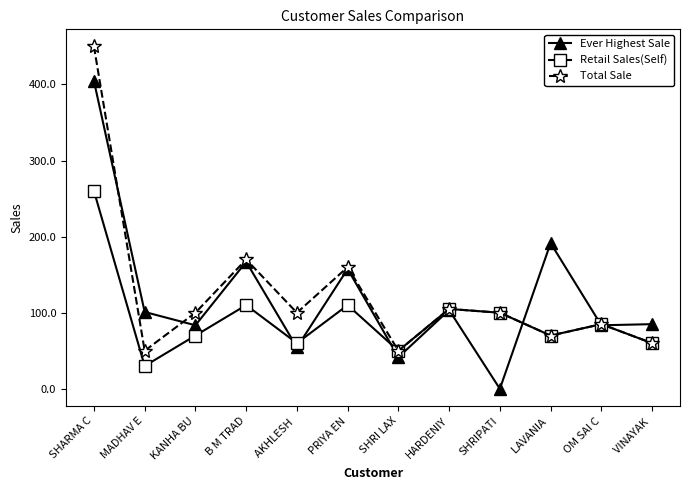

Count the number of categories in the chart.

12